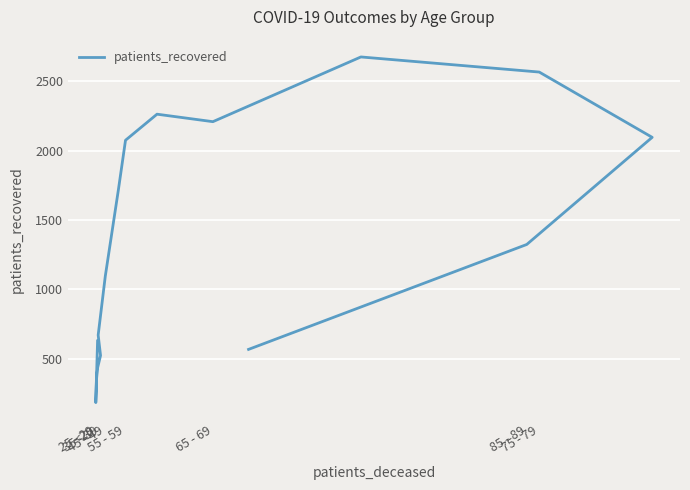

What is the value of the 14th point from the left?

2096